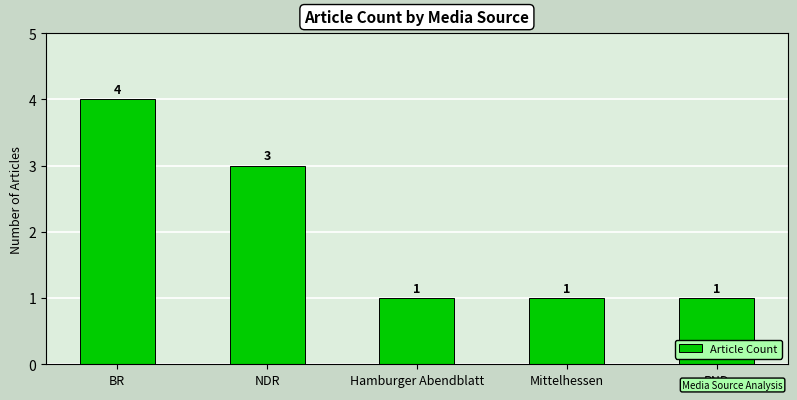

Reading left to right, list all the values displayed in this chart.

4	3	1	1	1